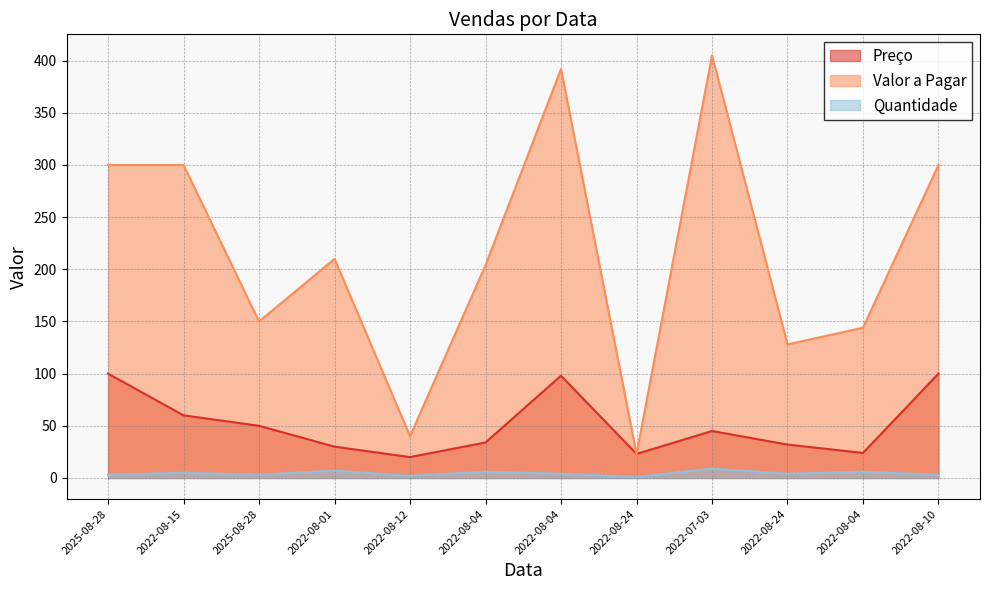

At how many categories does at least one series exceed 313?

2